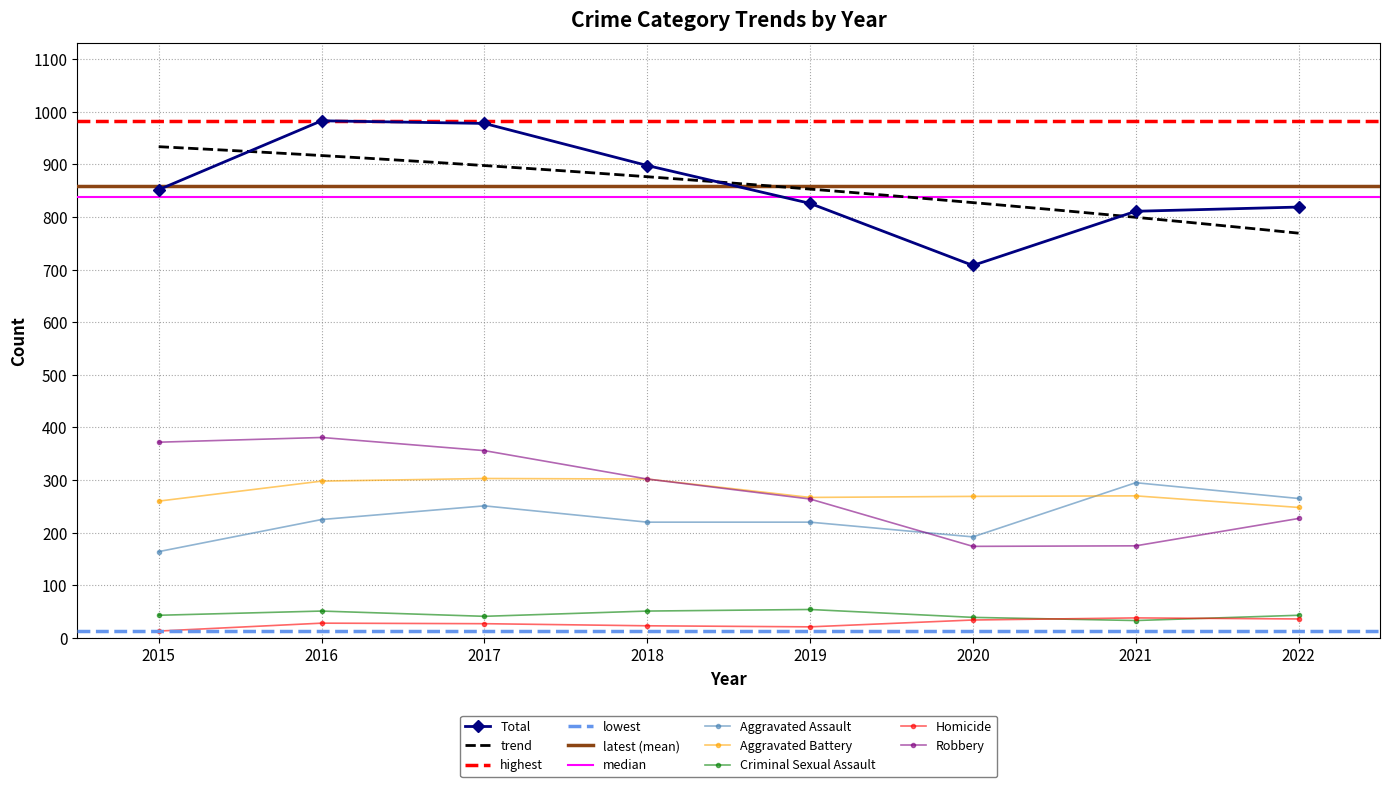

What is the sum of the Robbery values at 2016 and 2021?

556